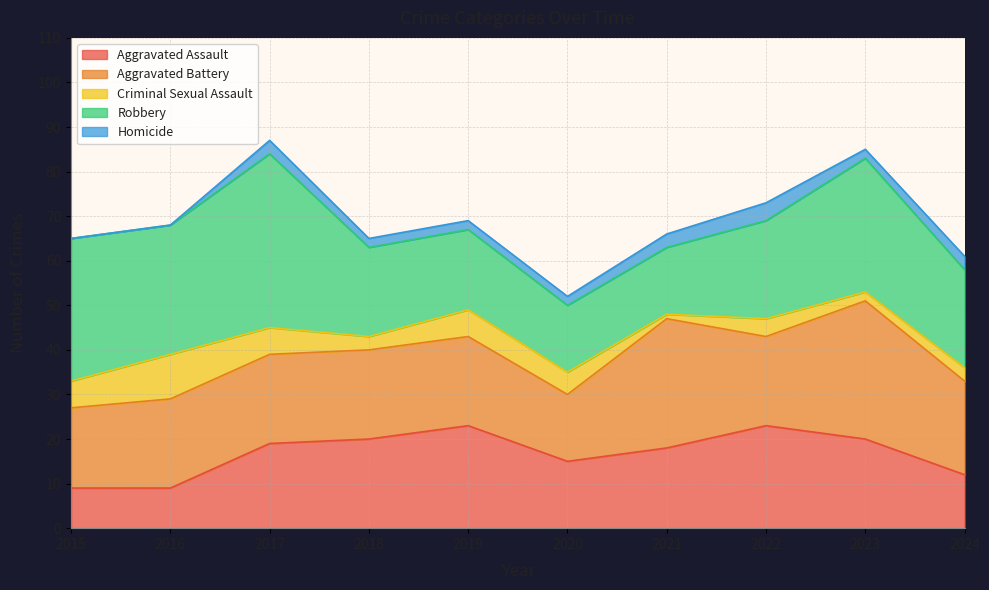

In Aggravated Battery, how many points are higher than both neighbors (excluding endpoints)?

2